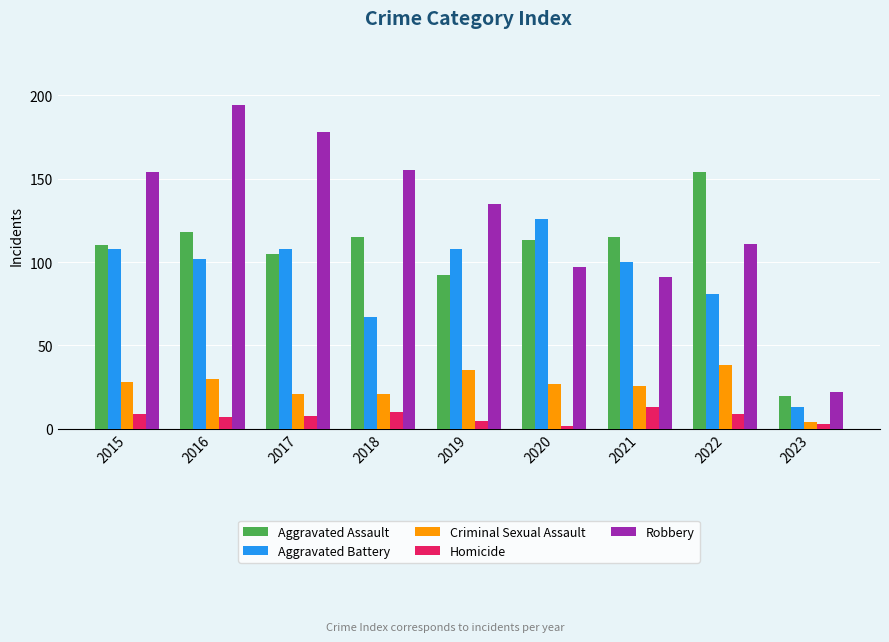

Reading right to left, what are all the values shown in this chart?

Aggravated Assault: 2023=20	2022=154	2021=115	2020=113	2019=92	2018=115	2017=105	2016=118	2015=110
Aggravated Battery: 2023=13	2022=81	2021=100	2020=126	2019=108	2018=67	2017=108	2016=102	2015=108
Criminal Sexual Assault: 2023=4	2022=38	2021=26	2020=27	2019=35	2018=21	2017=21	2016=30	2015=28
Homicide: 2023=3	2022=9	2021=13	2020=2	2019=5	2018=10	2017=8	2016=7	2015=9
Robbery: 2023=22	2022=111	2021=91	2020=97	2019=135	2018=155	2017=178	2016=194	2015=154